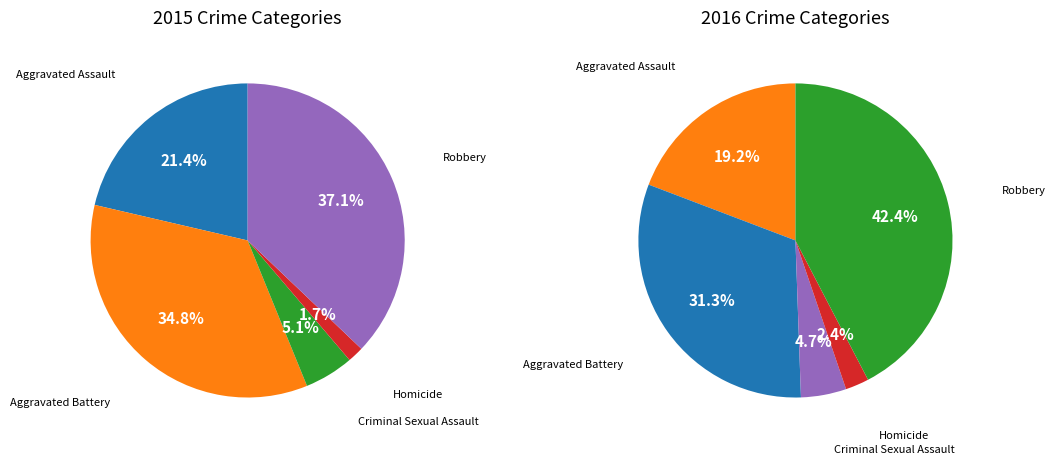

Is the sum of Homicide and Aggravated Assault greater than half?

No